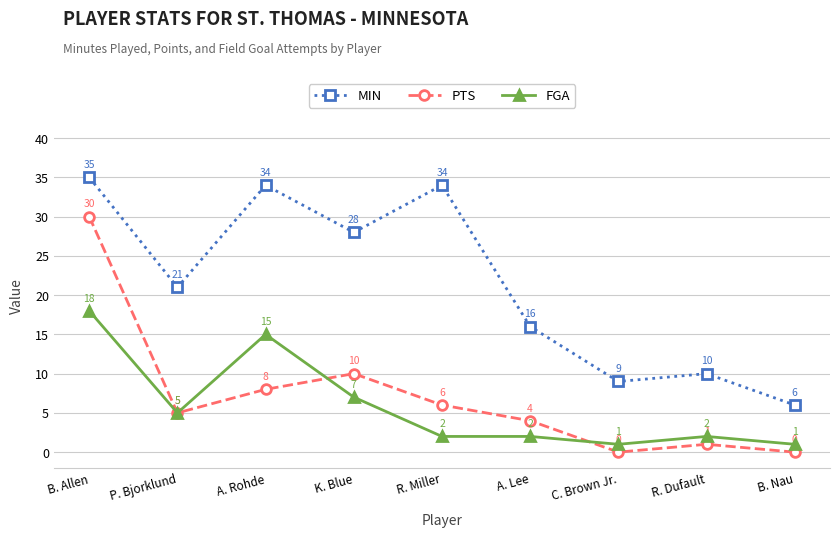

True or false: MIN has a value of 35 at B. Allen.

True